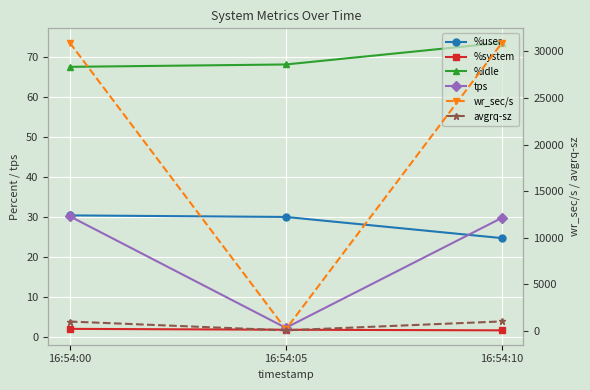

What is the difference between the maximum and minimum values in the tps series?

27.8